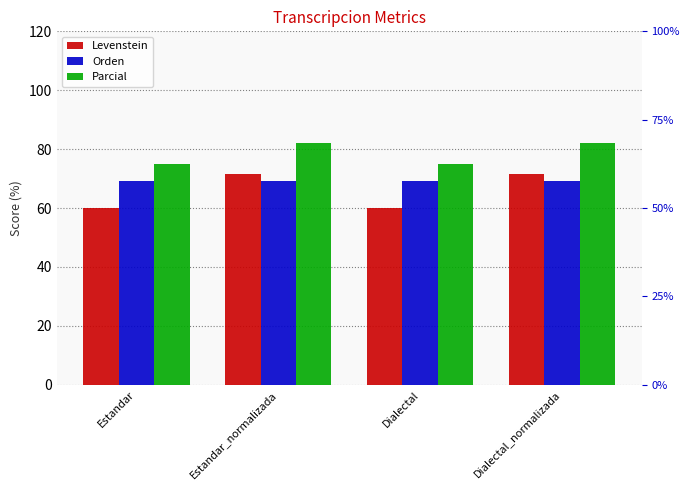

Which series changed the most between Estandar_normalizada and Dialectal?

Levenstein